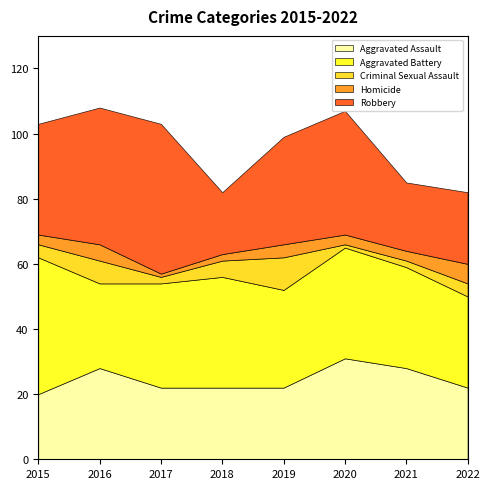

Which has a higher value, 2019 or 2020?

2020